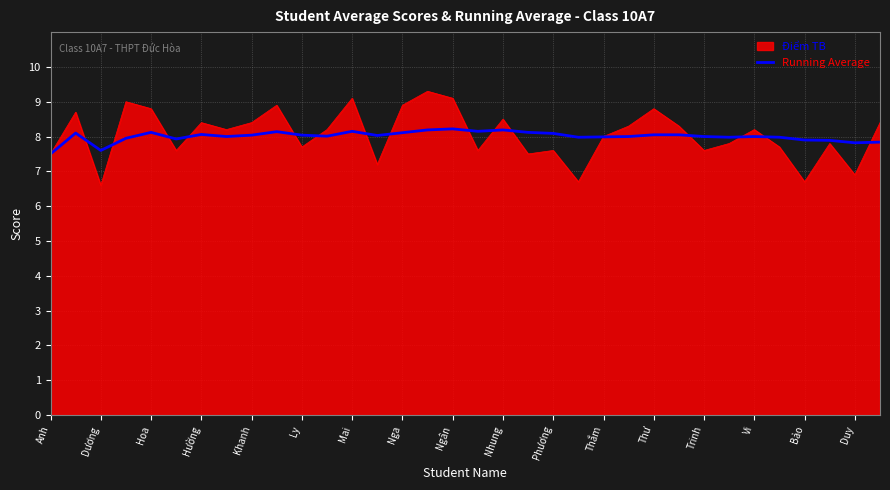

What is the minimum value for Điểm TB?

6.6